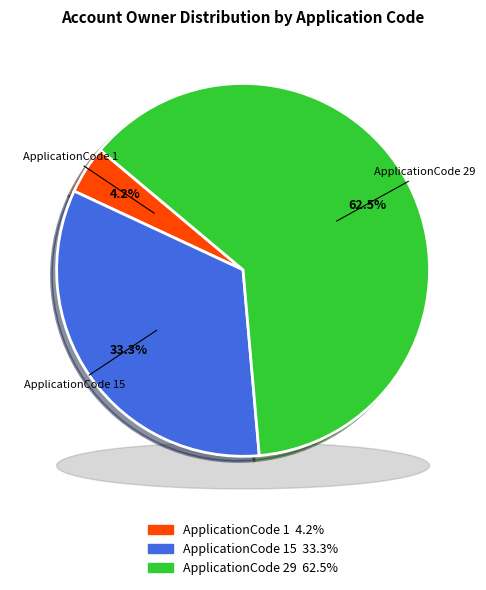

What is the ratio of the value at 29 to the value at 1?

15.0